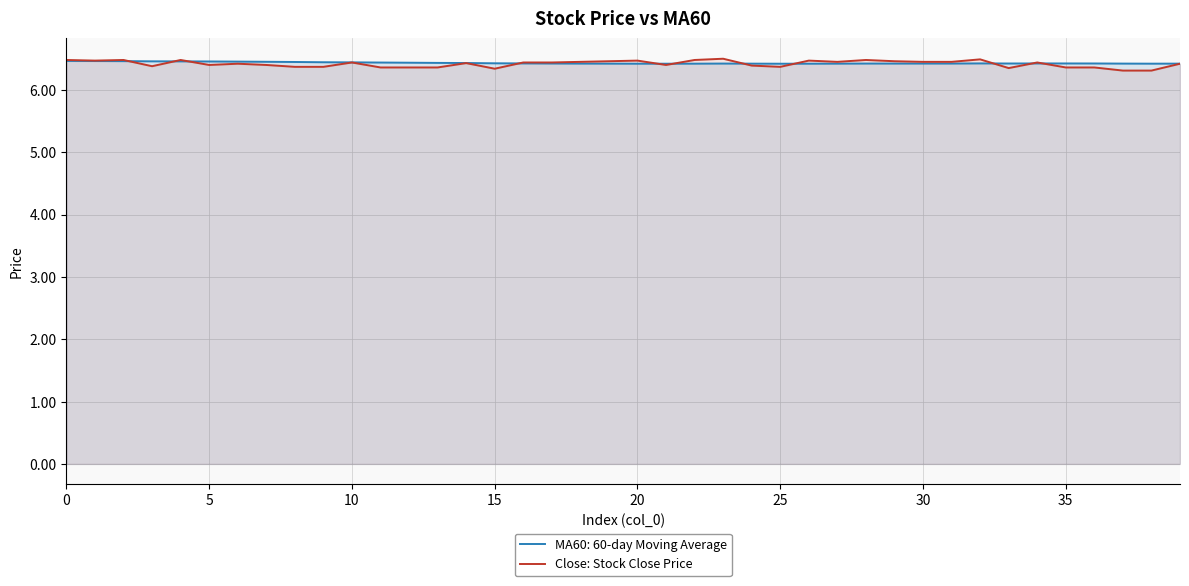

Which series has the widest spread of values?

Close: Stock Close Price